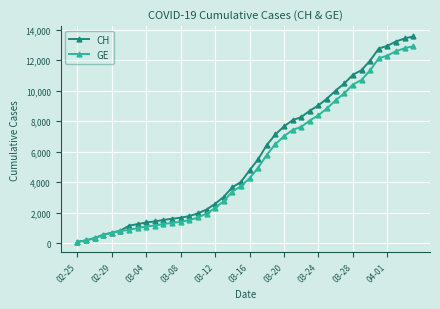

What is the maximum value for CH?

13553